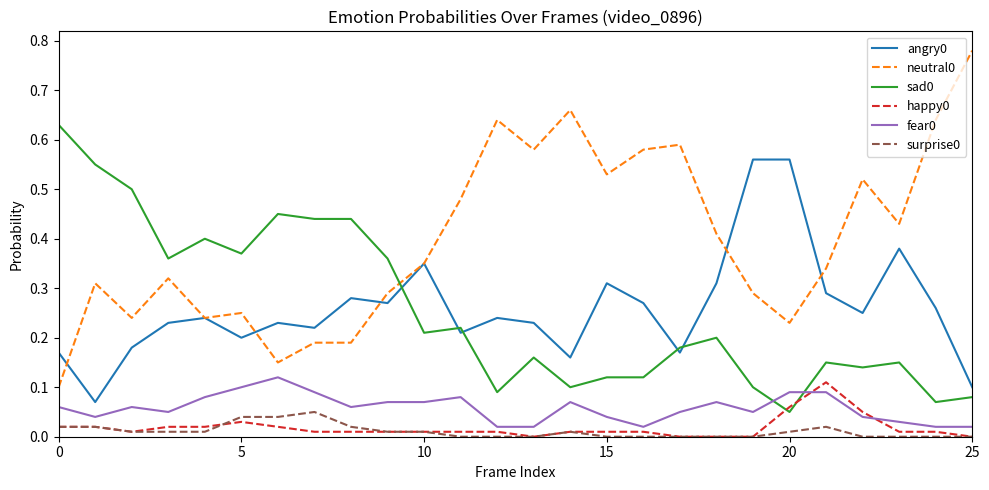

True or false: happy0 and angry0 cross at least once.

False